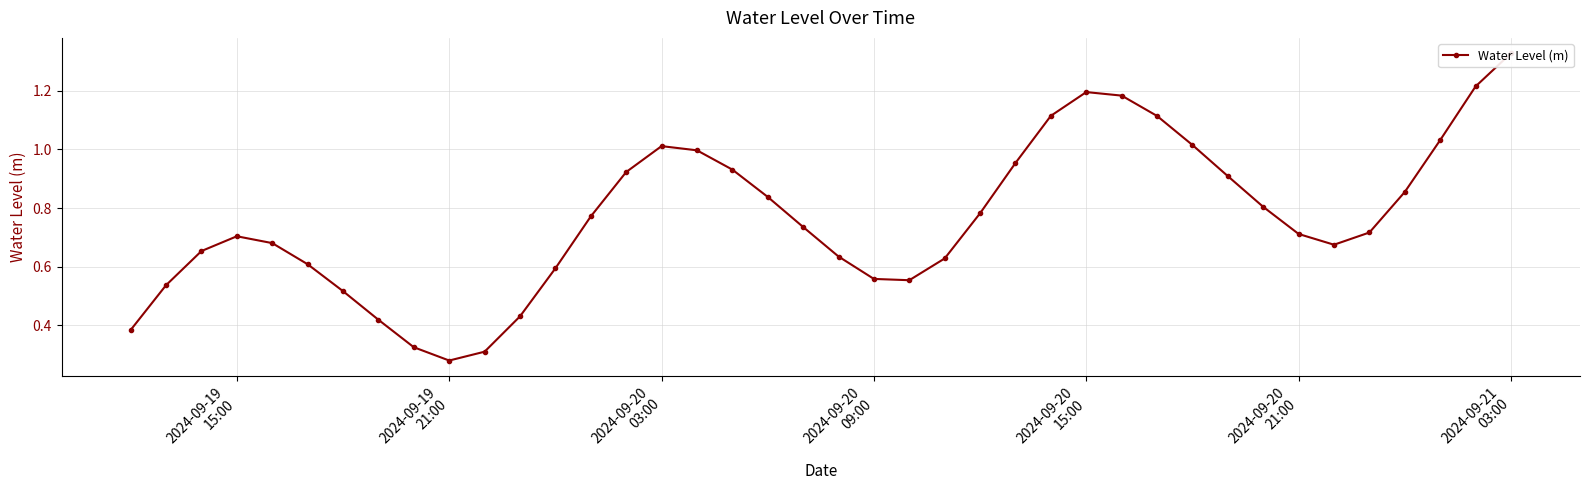

Is this an area chart (filled region under the line)?

No